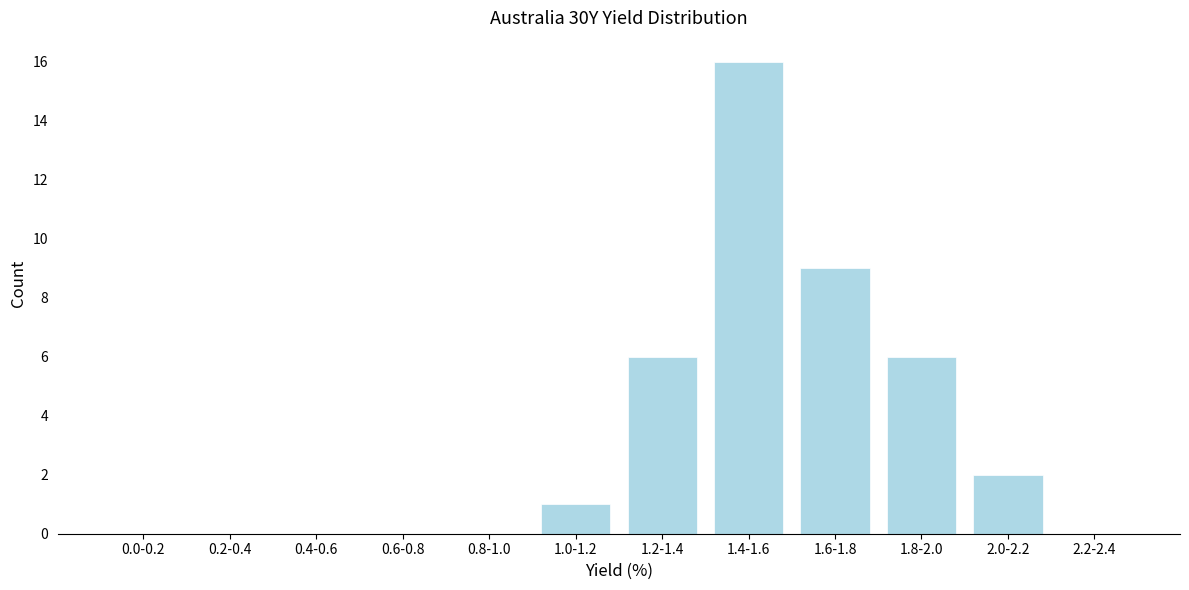

Reading right to left, list all the values displayed in this chart.

2.2-2.4=0	2.0-2.2=2	1.8-2.0=6	1.6-1.8=9	1.4-1.6=16	1.2-1.4=6	1.0-1.2=1	0.8-1.0=0	0.6-0.8=0	0.4-0.6=0	0.2-0.4=0	0.0-0.2=0